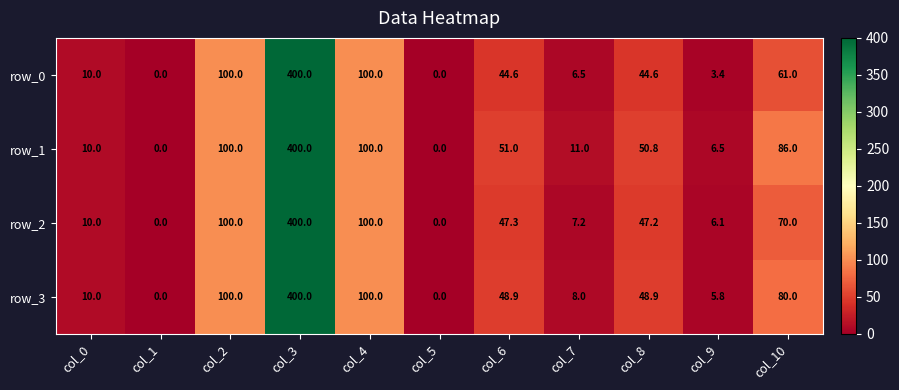

Reading right to left, what are all the values shown in this chart?

row_0: col_10=61.0	col_9=3.4	col_8=44.6	col_7=6.5	col_6=44.6	col_5=0.0	col_4=100.0	col_3=400.0	col_2=100.0	col_1=0.0	col_0=10.0
row_1: col_10=86.0	col_9=6.5	col_8=50.8	col_7=11.0	col_6=51.0	col_5=0.0	col_4=100.0	col_3=400.0	col_2=100.0	col_1=0.0	col_0=10.0
row_2: col_10=70.0	col_9=6.1	col_8=47.2	col_7=7.2	col_6=47.3	col_5=0.0	col_4=100.0	col_3=400.0	col_2=100.0	col_1=0.0	col_0=10.0
row_3: col_10=80.0	col_9=5.8	col_8=48.9	col_7=8.0	col_6=48.9	col_5=0.0	col_4=100.0	col_3=400.0	col_2=100.0	col_1=0.0	col_0=10.0